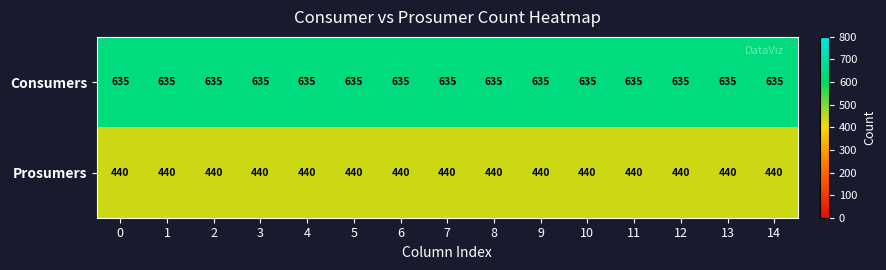

Which series has the largest total across all categories?

Consumers